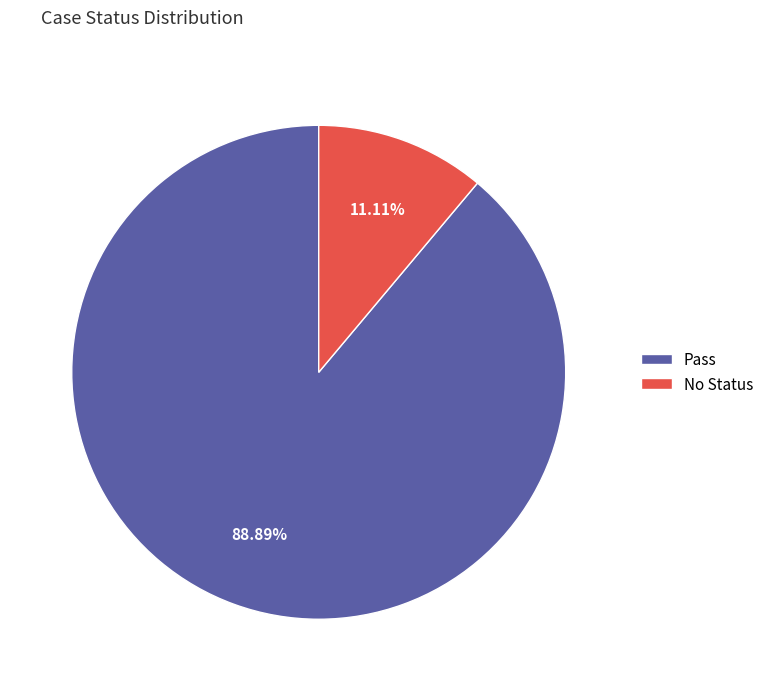

To the nearest percent, what portion does Pass represent?

89%